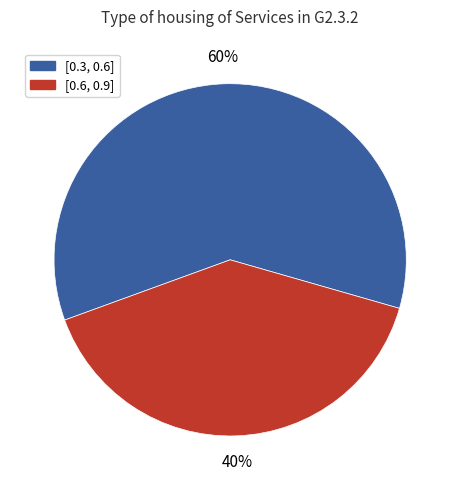

Does [0.3, 0.6] account for over 50% of the chart?

Yes